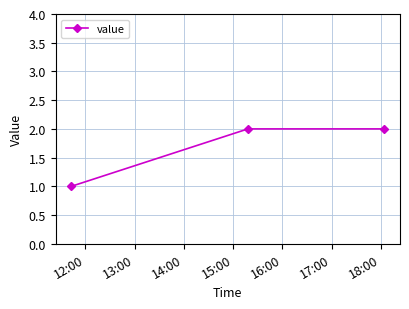

What is the average value?

2